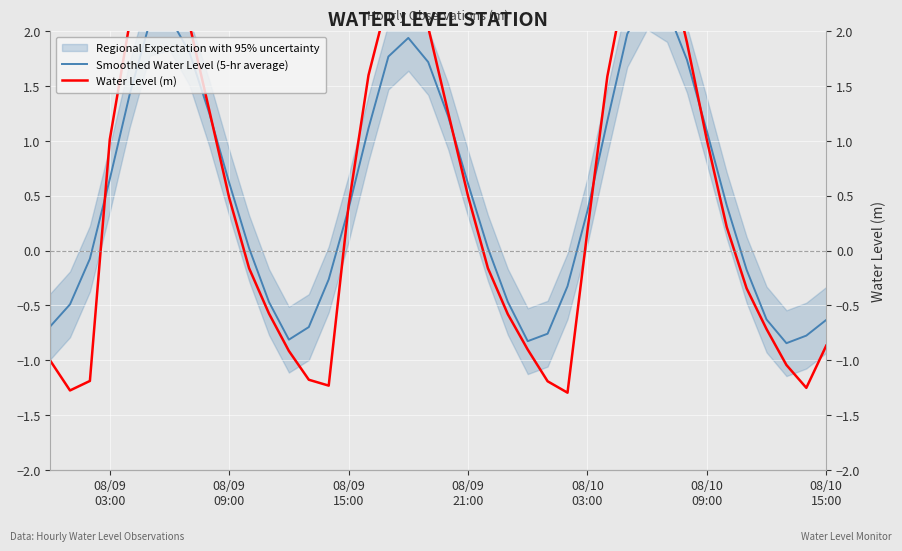

Which series ends up on top after the final intersection of Water Level (m) and Smoothed Water Level (5-hr average)?

Smoothed Water Level (5-hr average)